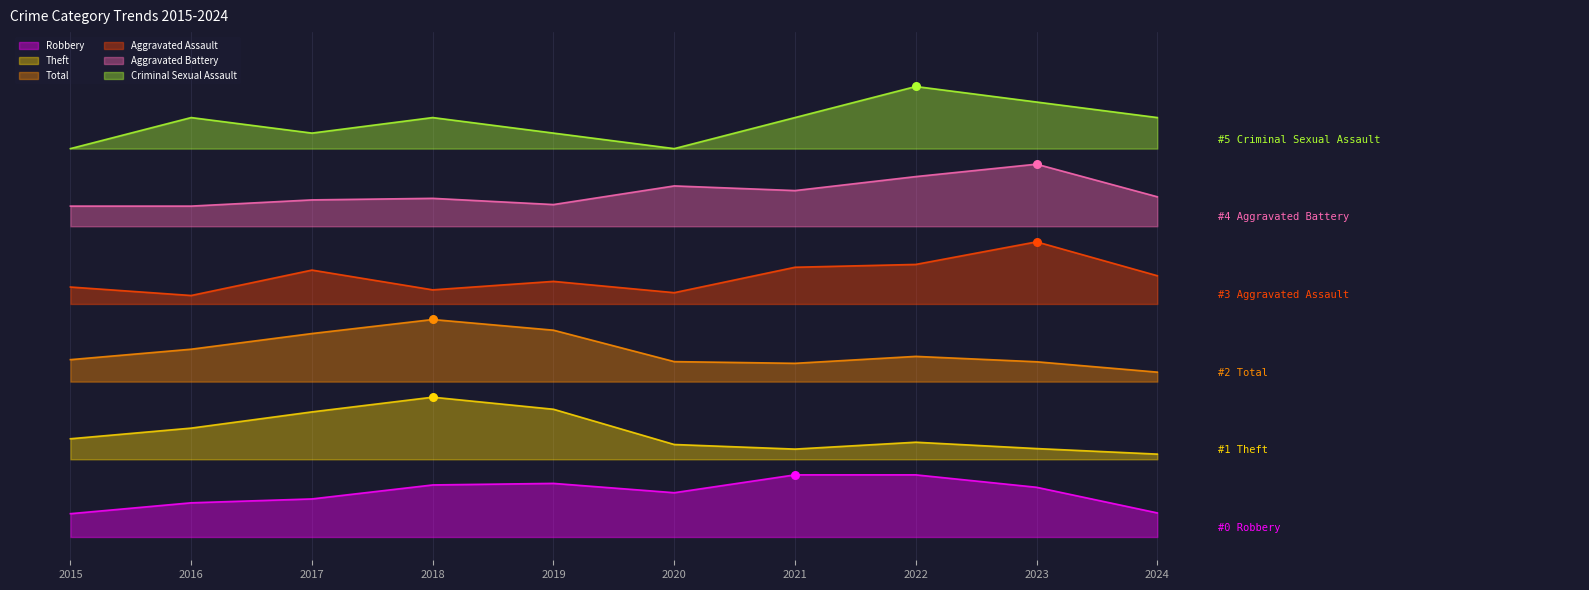

Which series has the largest Y range (max minus min)?

Criminal Sexual Assault